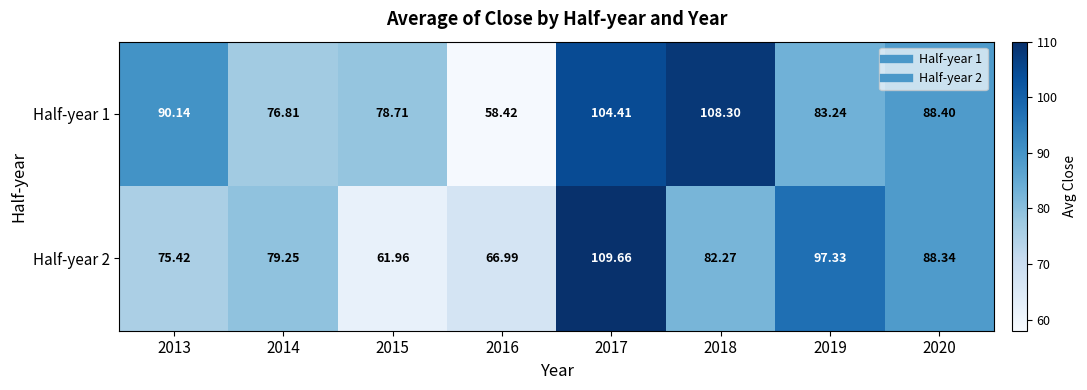

Is the value of Half-year 2 at 2016 greater than the value of Half-year 1 at 2013?

No